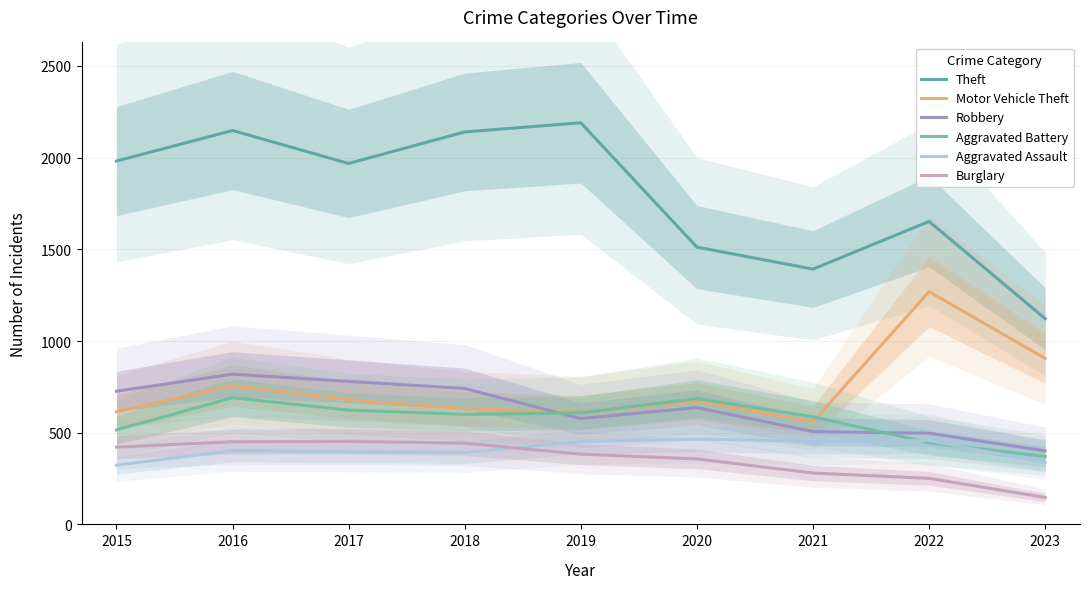

Which series has the largest total across all categories?

Theft